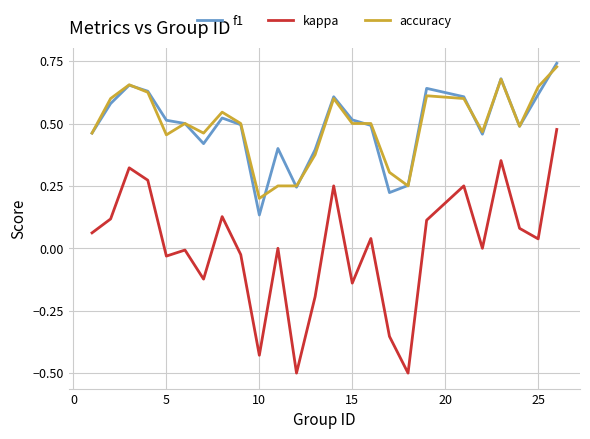

Which series has the widest spread of values?

kappa